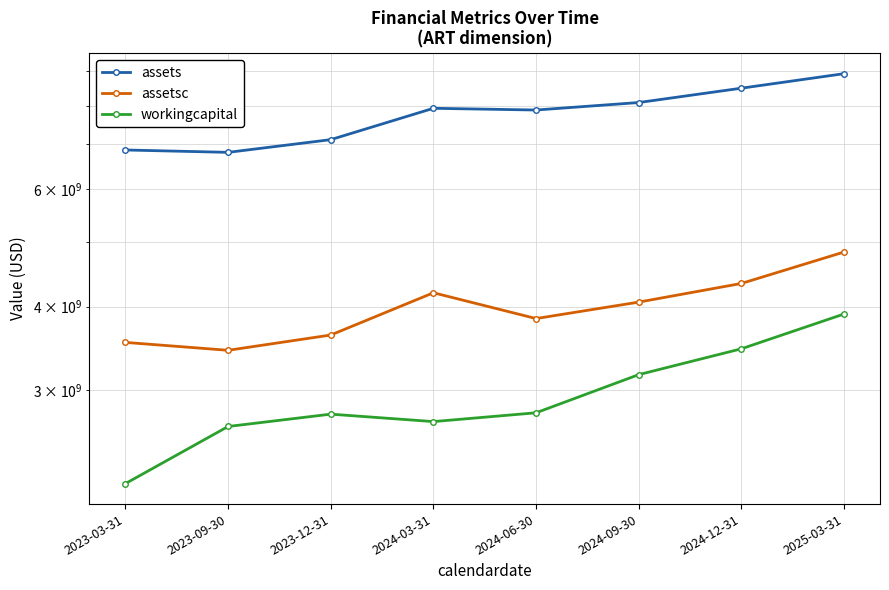

Reading right to left, transcribe all the data shown in this chart.

assets: 2025-03-31=8932000000	2024-12-31=8496000000	2024-09-30=8086000000	2024-06-30=7880000000	2024-03-31=7927000000	2023-12-31=7115000000	2023-09-30=6810000000	2023-03-31=6866000000
assetsc: 2025-03-31=4830000000	2024-12-31=4334000000	2024-09-30=4064000000	2024-06-30=3840000000	2024-03-31=4197000000	2023-12-31=3628000000	2023-09-30=3442000000	2023-03-31=3537000000
workingcapital: 2025-03-31=3901000000	2024-12-31=3460000000	2024-09-30=3165000000	2024-06-30=2775000000	2024-03-31=2692000000	2023-12-31=2762000000	2023-09-30=2647000000	2023-03-31=2174000000